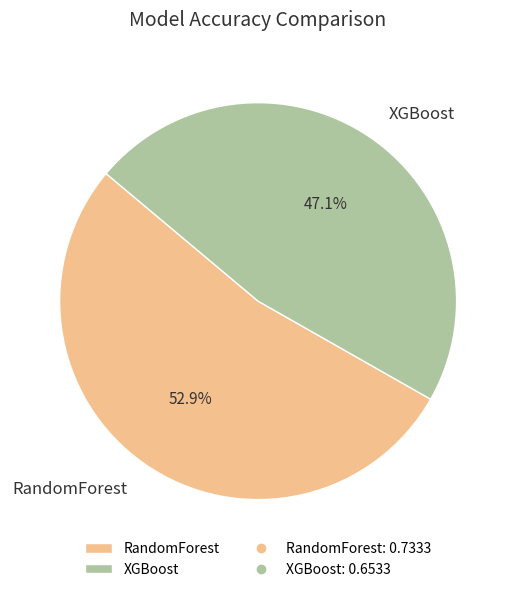

What is the majority slice?

RandomForest